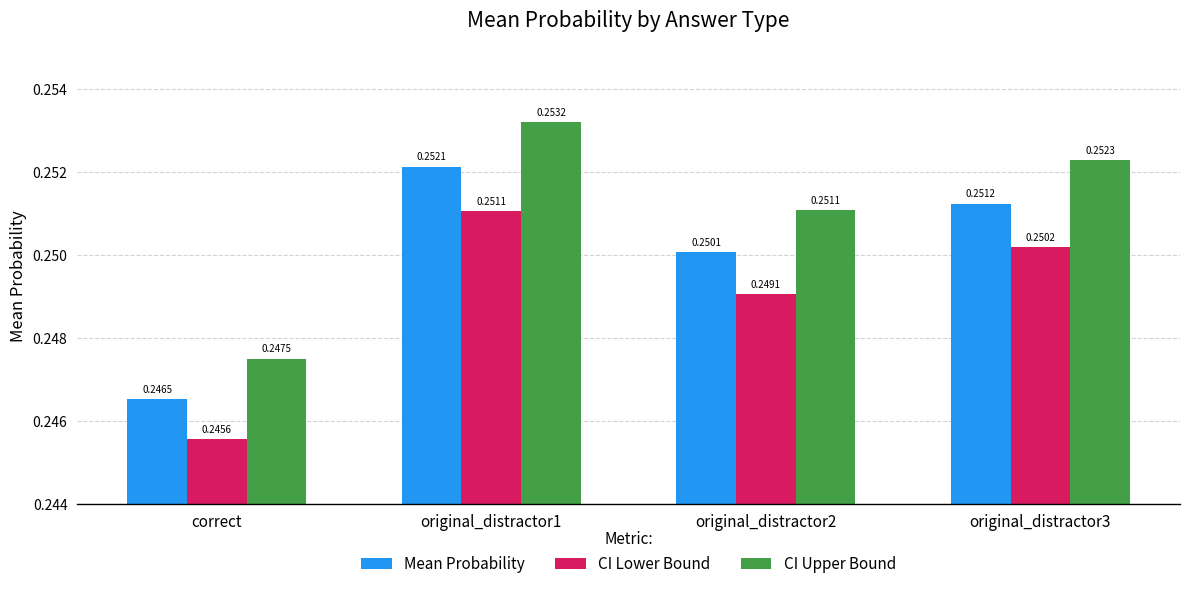

Which series has the largest range (max minus min)?

CI Upper Bound